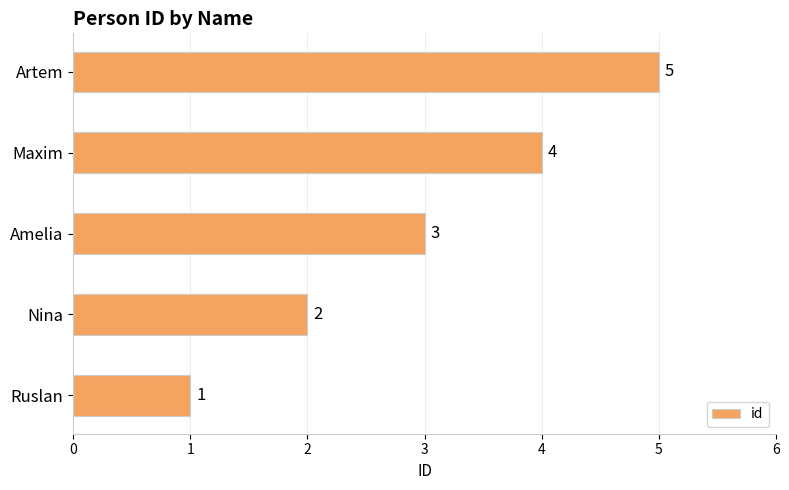

Are the bars horizontal?

Yes